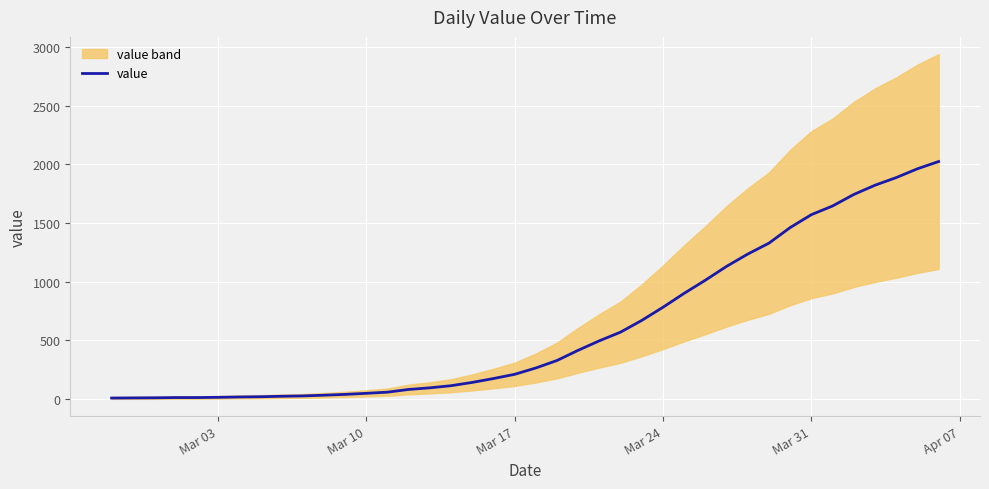

What is the highest value of the value series?

2024